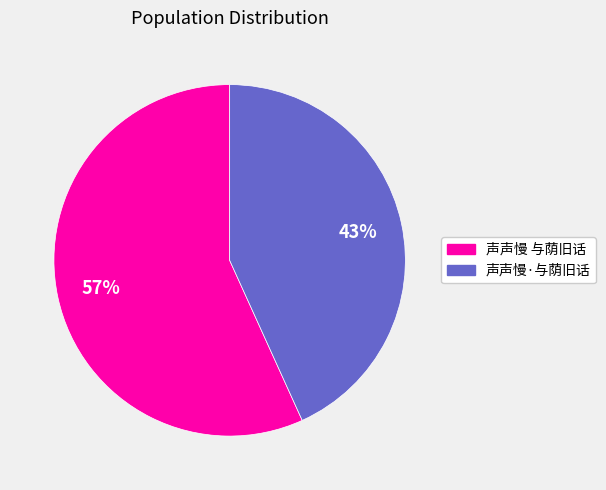

To the nearest percent, what is the average slice percentage?

50%